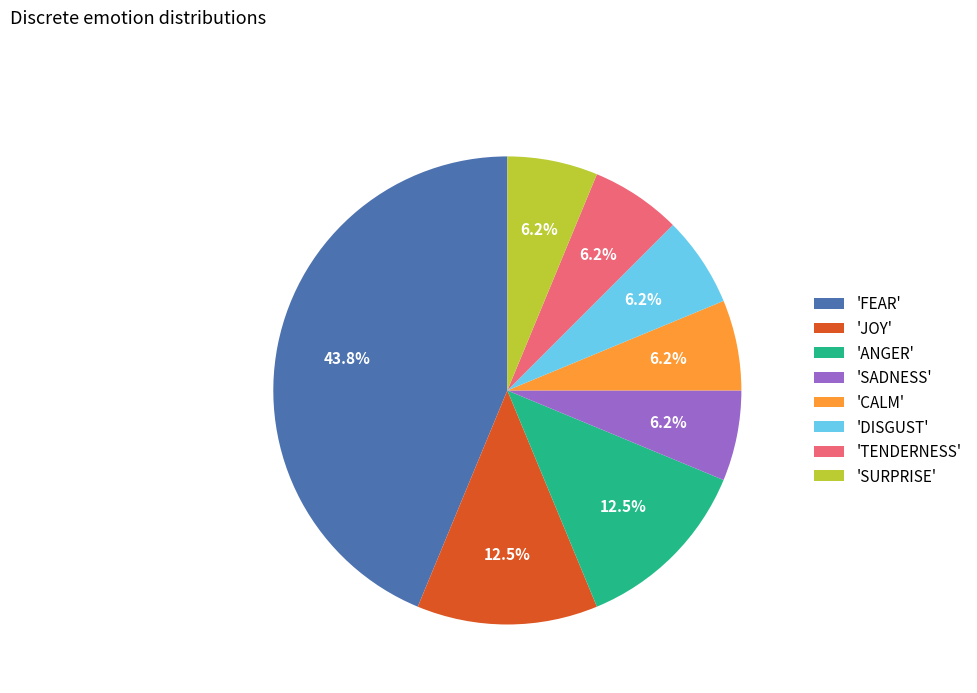

Is there any slice that represents more than half of the pie?

No